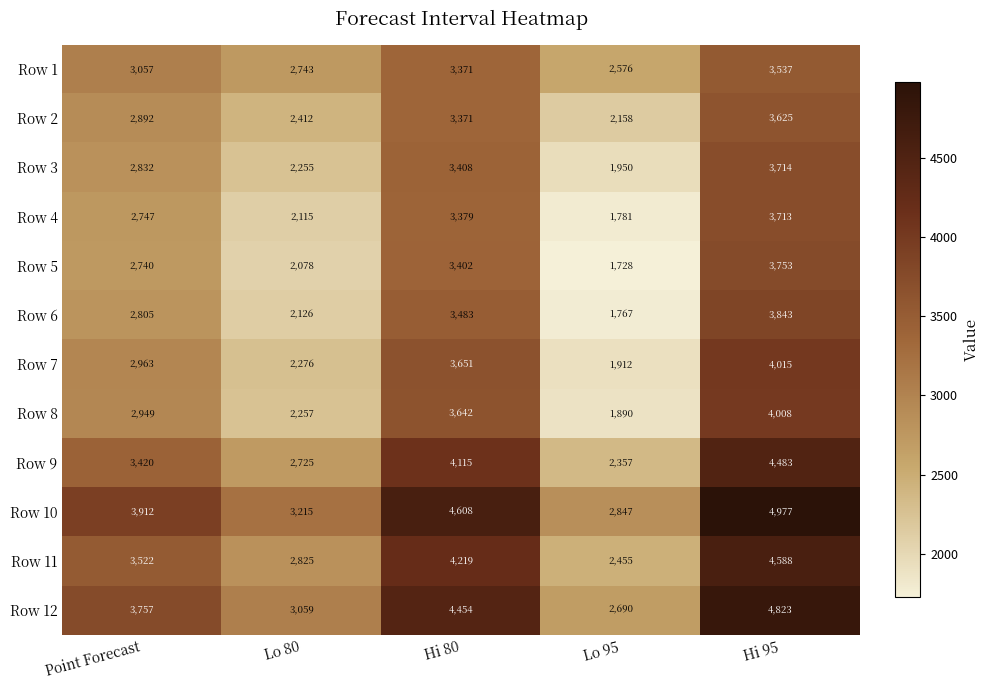

At which category is the sum across all series the highest?

Hi 95